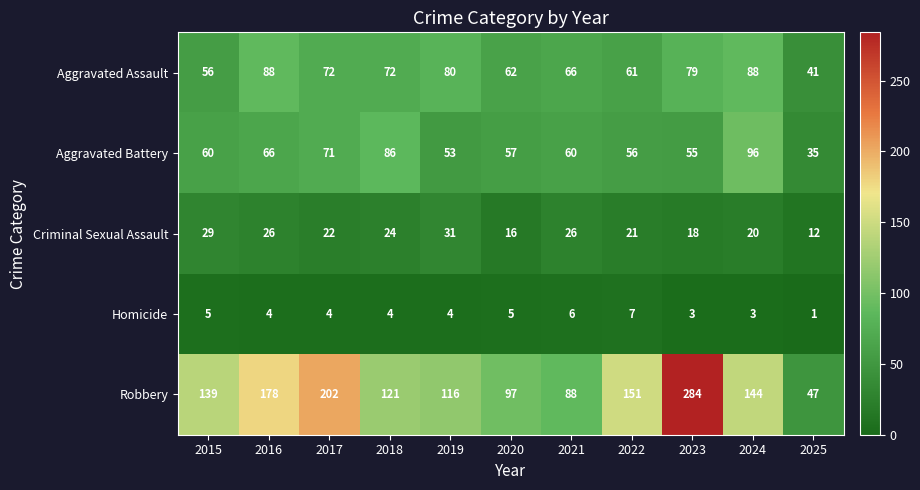

What is the average value of the Aggravated Assault series?

70